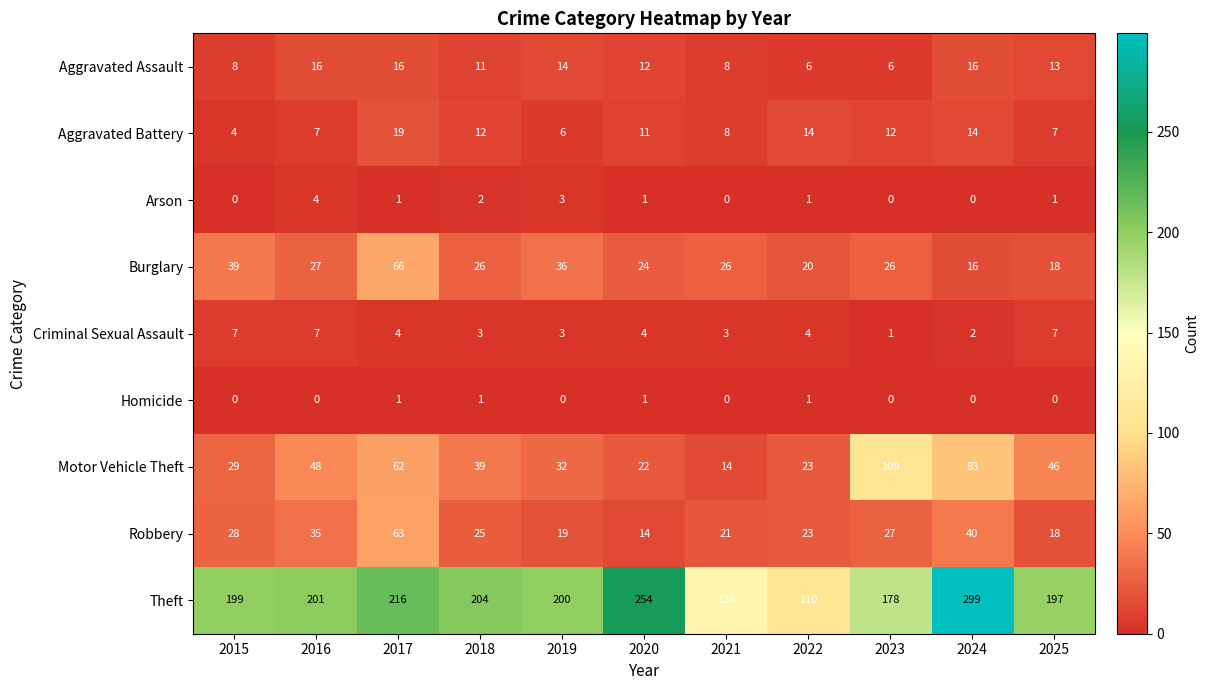

How many series are shown in this chart?

9